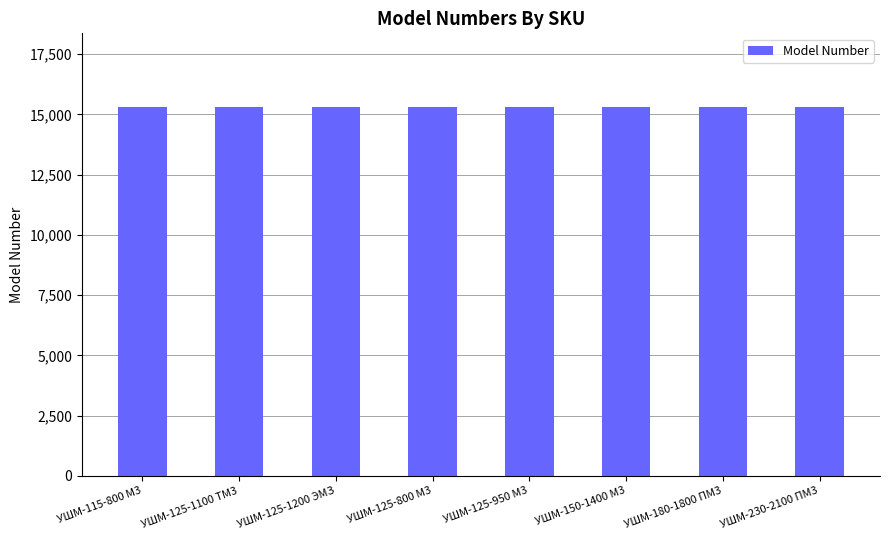

Is it true that the value at УШМ-180-1800 ПМ3 is 15300?

True